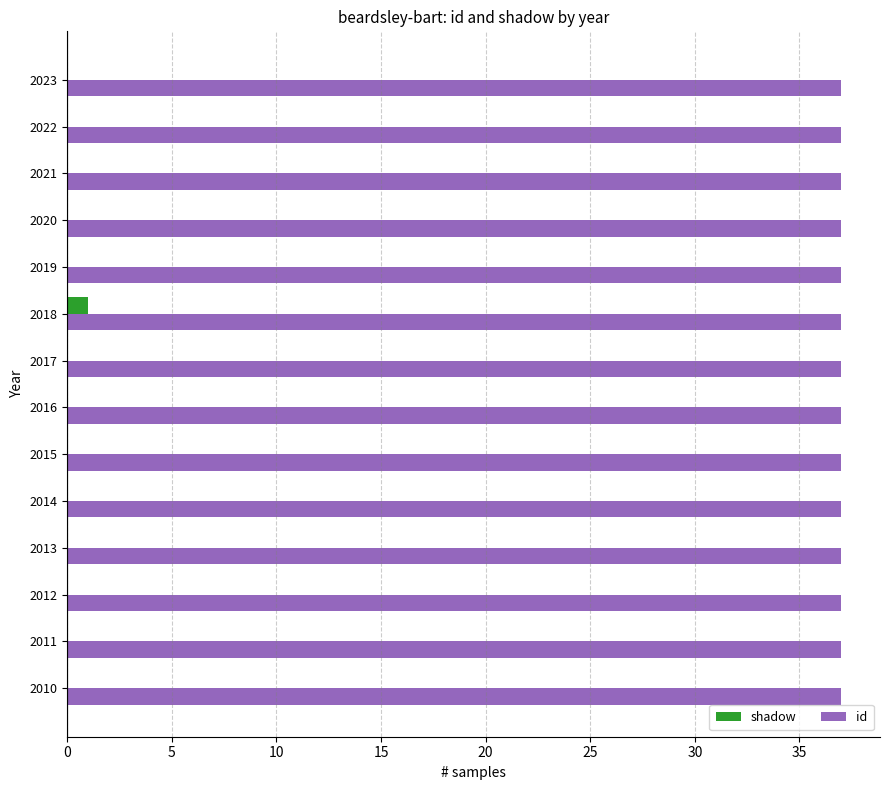

Which series has the largest total across all categories?

id